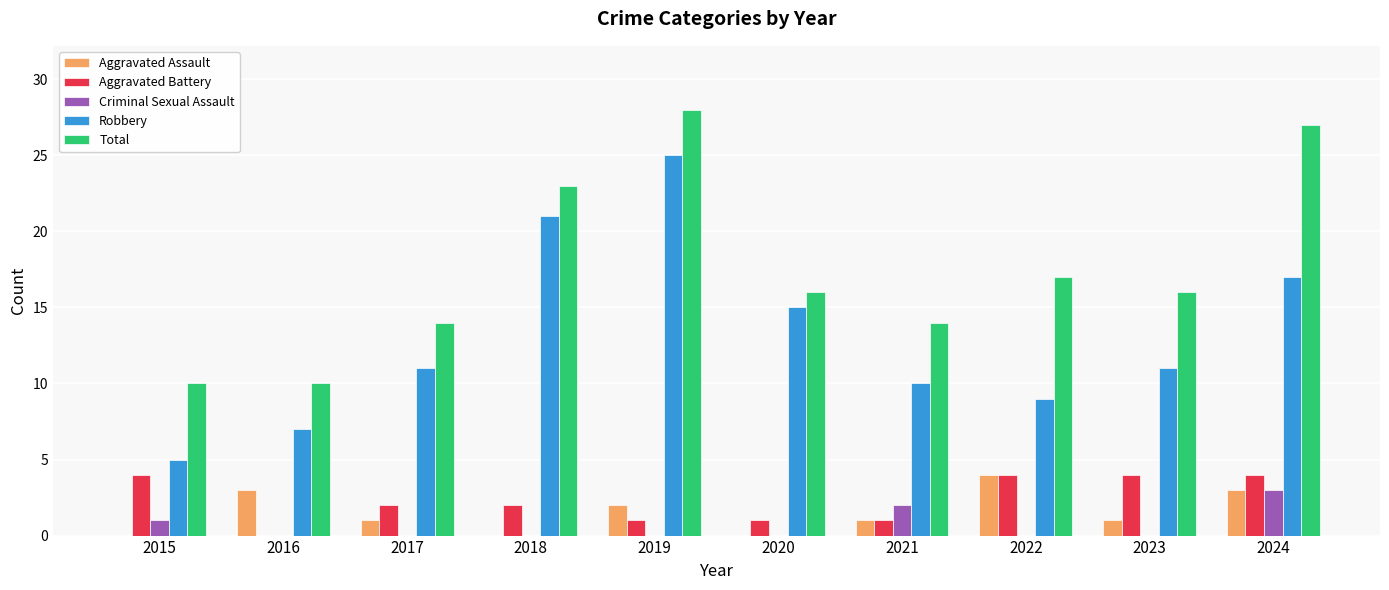

What is the difference between the Robbery values at 2018 and 2016?

14